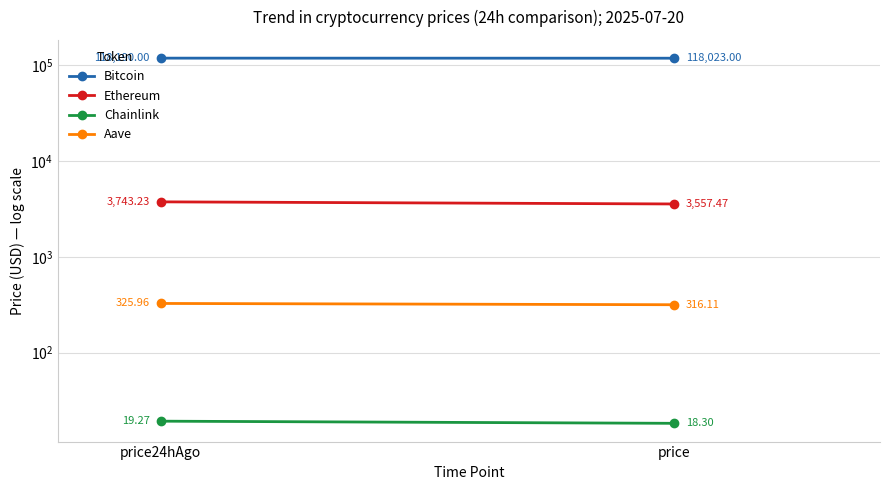

What is the maximum value shown in the chart?

118190.0